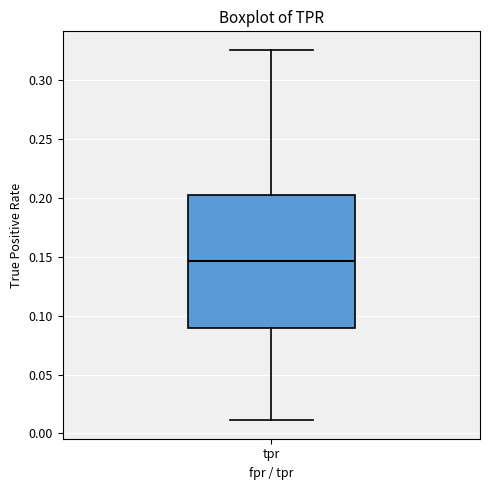

Read this box plot against the y-axis: the position of the median line, the range covered by the box, and the ends of both whiskers. The values are not printed on the chart, so give them approximately, as read against the axis.

median 0.145, box 0.090 to 0.200, whiskers 0.010 to 0.325